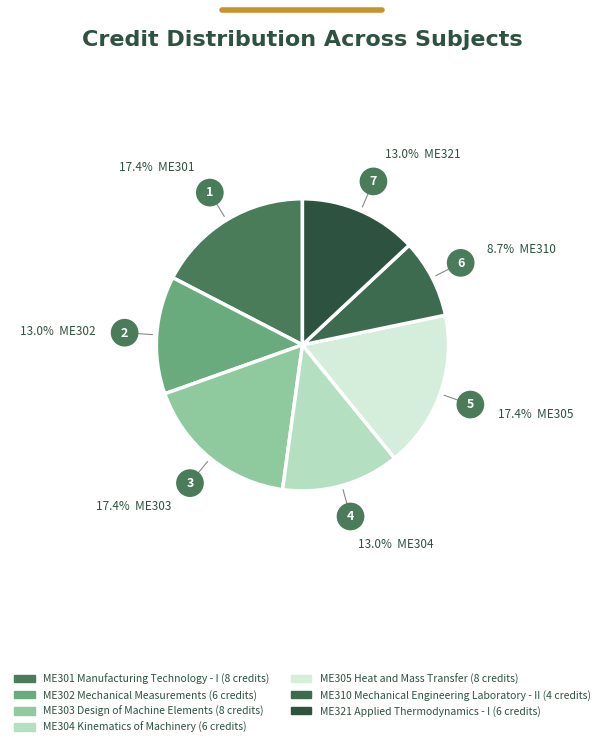

What portion of the pie excludes ME303 Design of Machine Elements?

82.6%